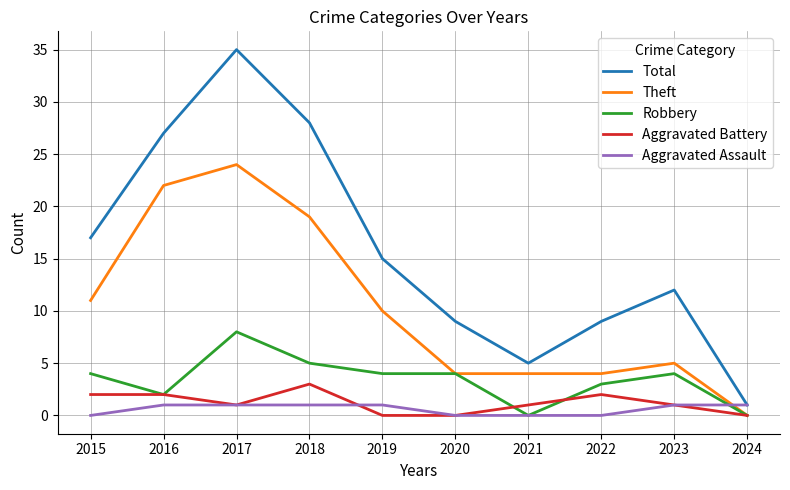

Reading left to right, transcribe all the data shown in this chart.

Total: 17	27	35	28	15	9	5	9	12	1
Theft: 11	22	24	19	10	4	4	4	5	0
Robbery: 4	2	8	5	4	4	0	3	4	0
Aggravated Battery: 2	2	1	3	0	0	1	2	1	0
Aggravated Assault: 0	1	1	1	1	0	0	0	1	1